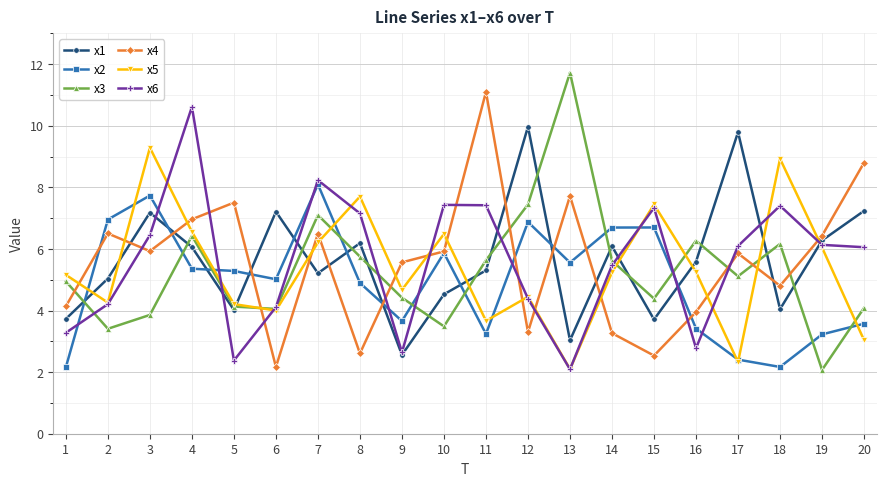

The x2 series shows 11.9 at 3. True or false?

False